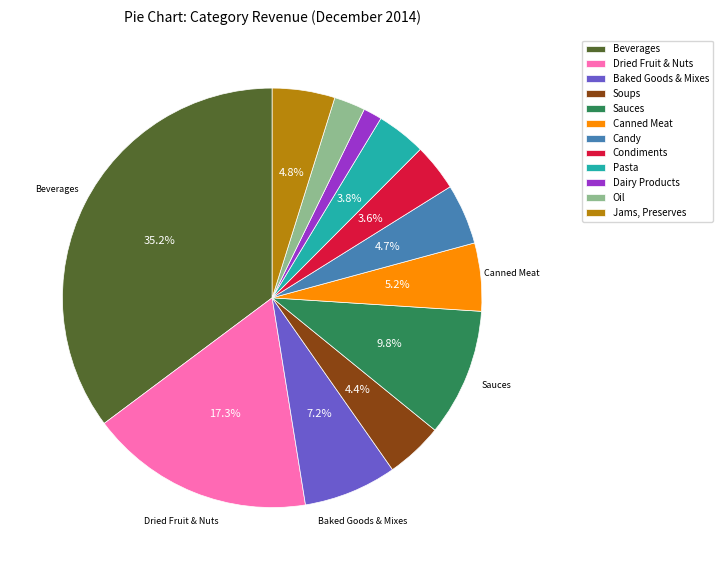

How many segments does this pie chart have?

12